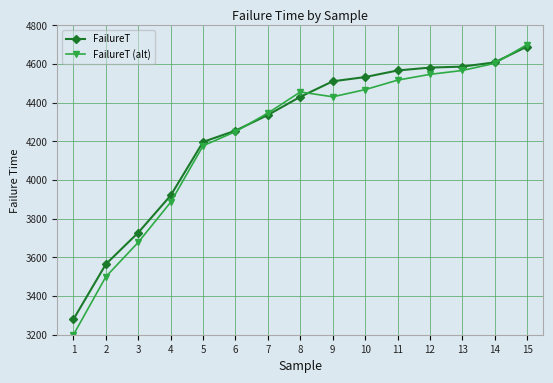

How many interior local peaks does the FailureT (alt) series have?

1